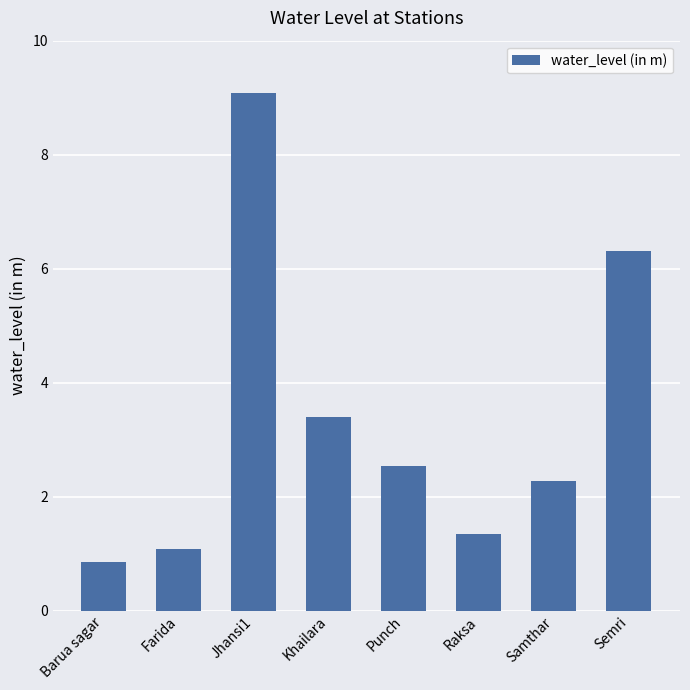

At which category does the chart reach its peak across all series?

Jhansi1